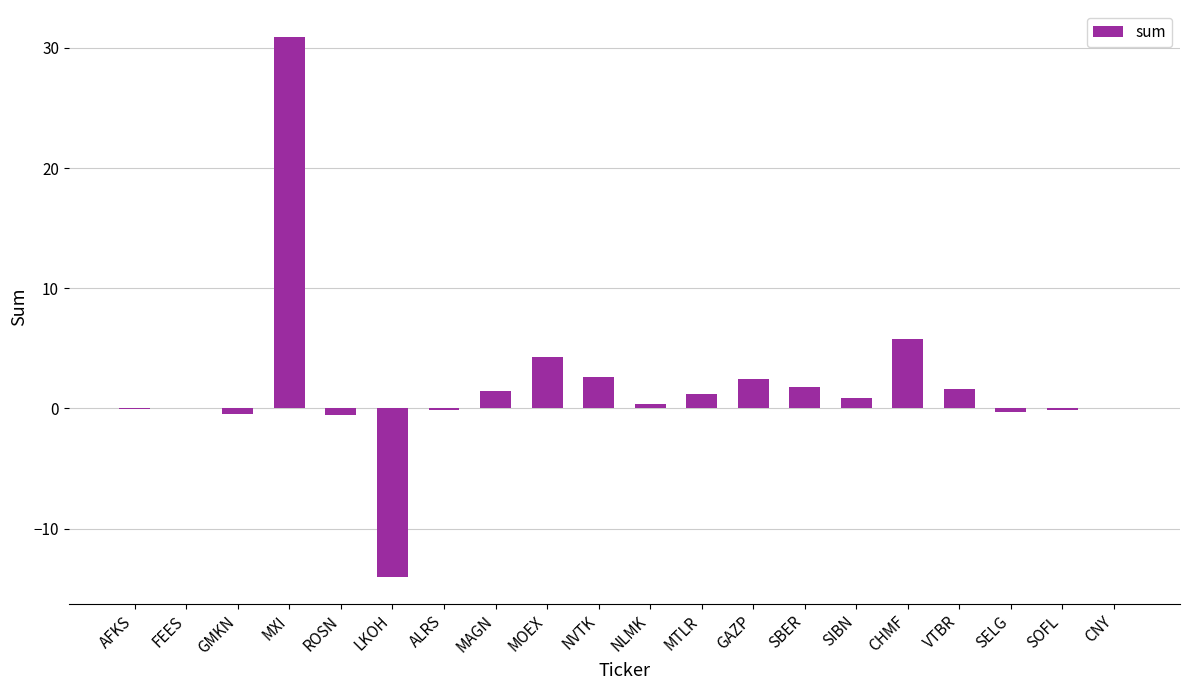

What is the change in value from LKOH to MAGN?

+15.5